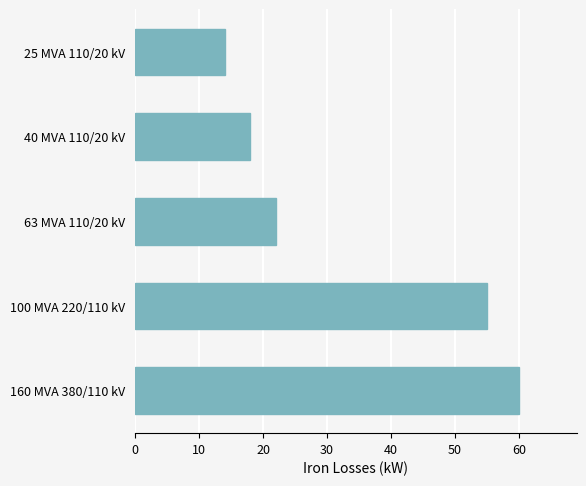

What is the minimum value shown in the chart?

14